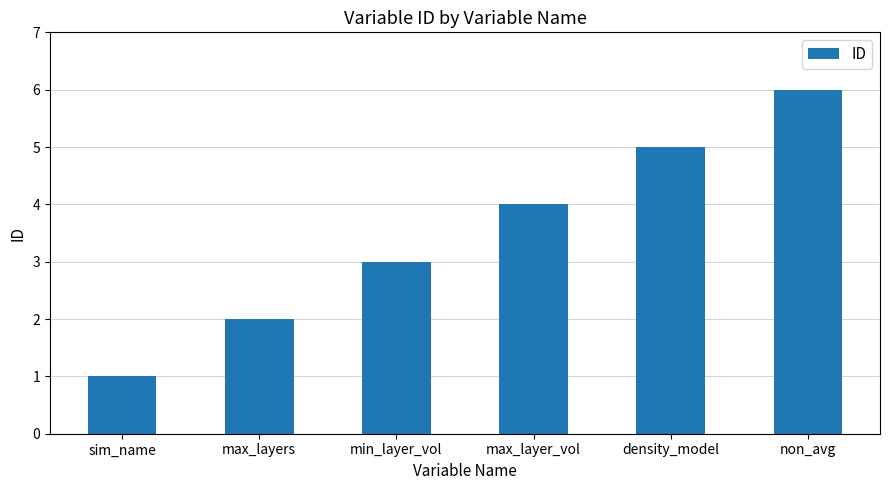

Between max_layer_vol and min_layer_vol, which is larger?

max_layer_vol